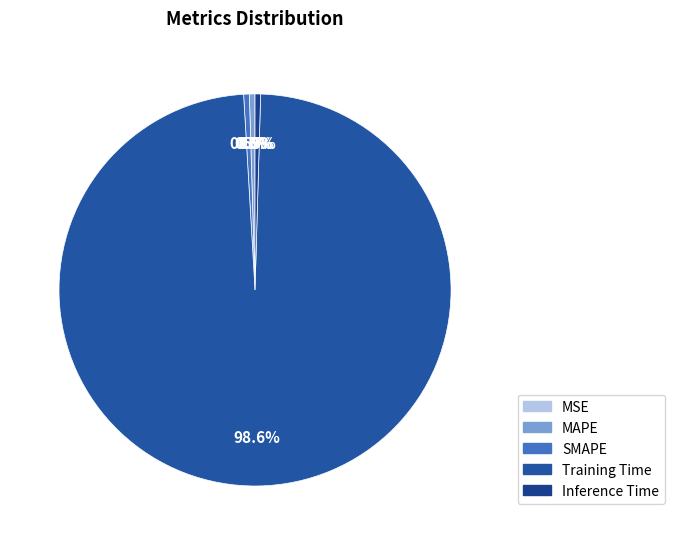

The Inference Time slice represents 1% of the pie. True or false?

False